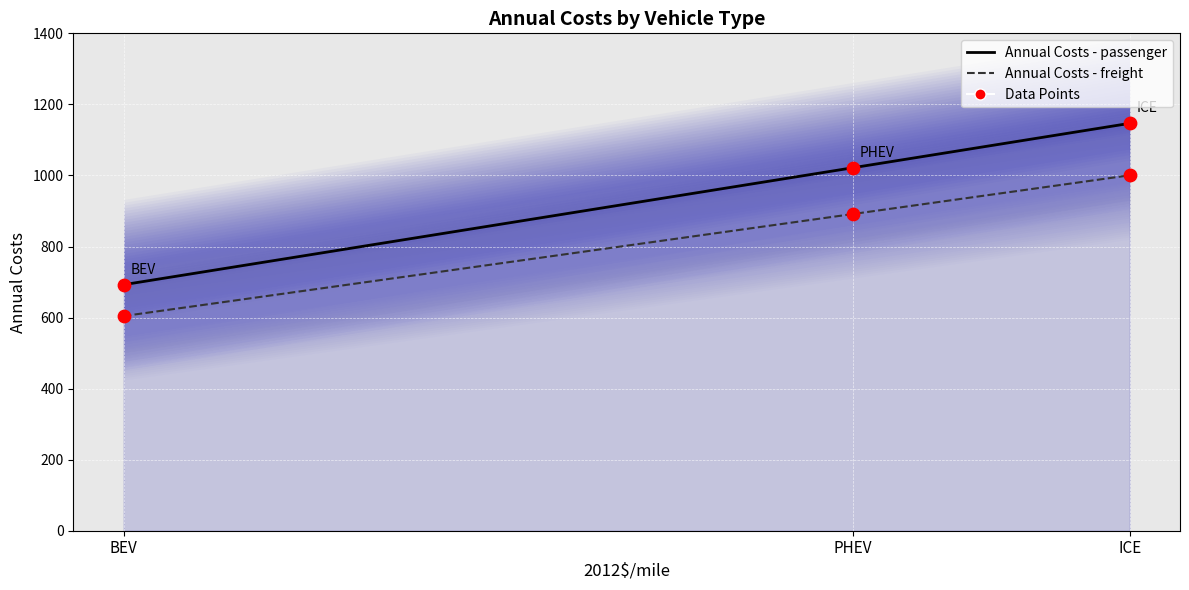

What is the total value across all series at ICE?

2147.0